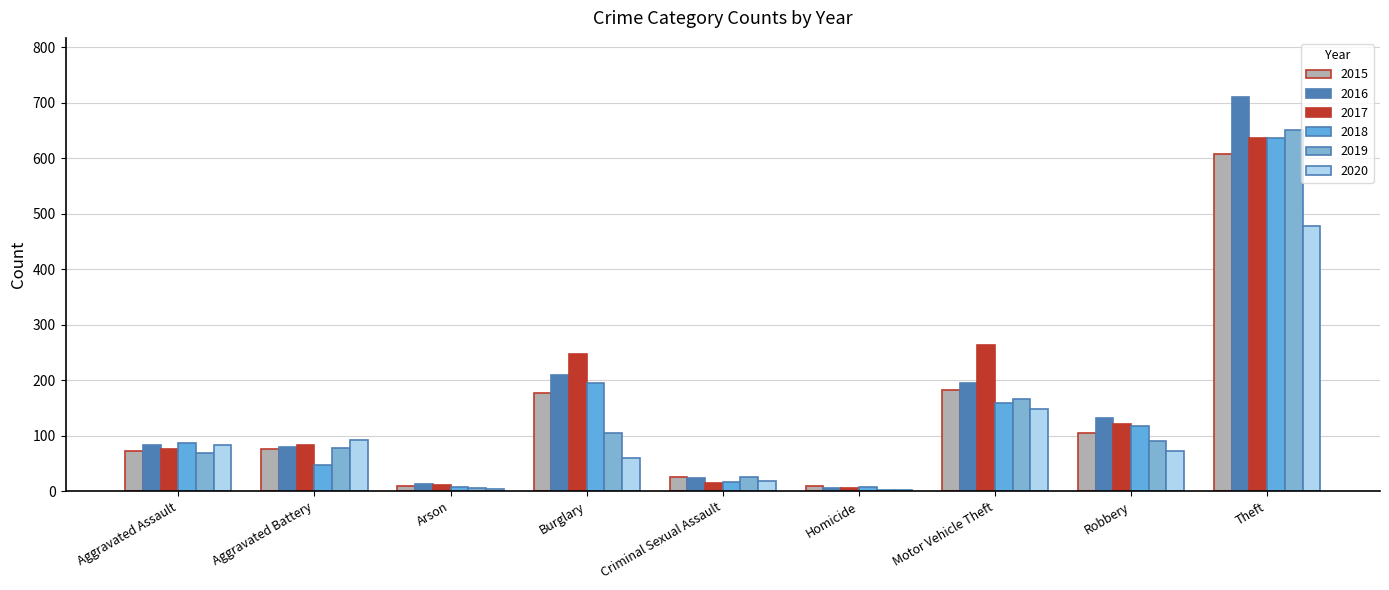

At which category is the sum across all series the highest?

Theft